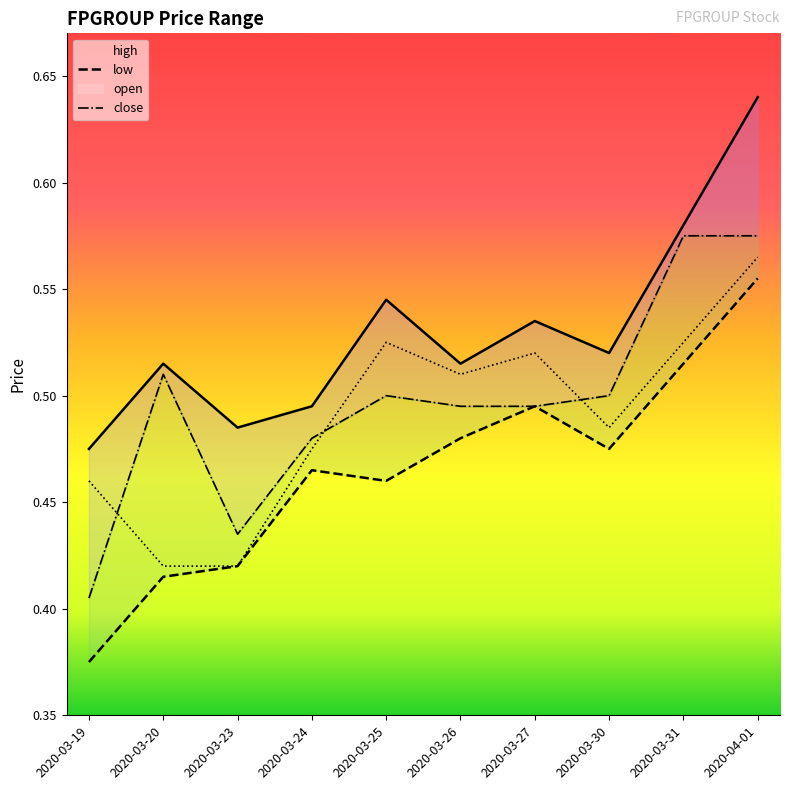

At which category is the sum across all series the highest?

2020-04-01